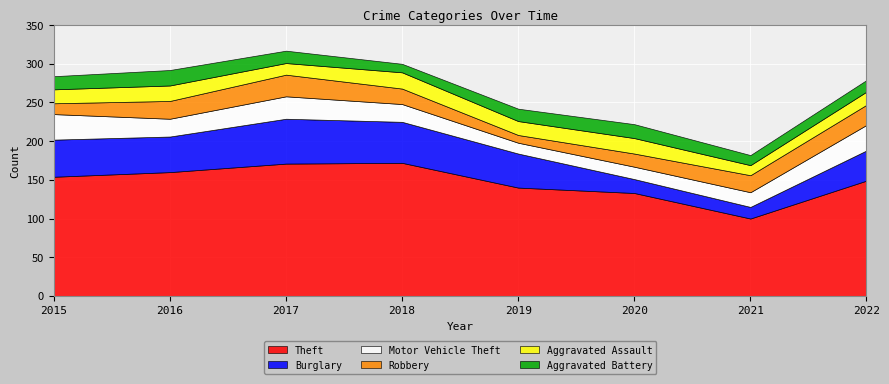

True or false: Burglary has a value of 24 at 2020.

False